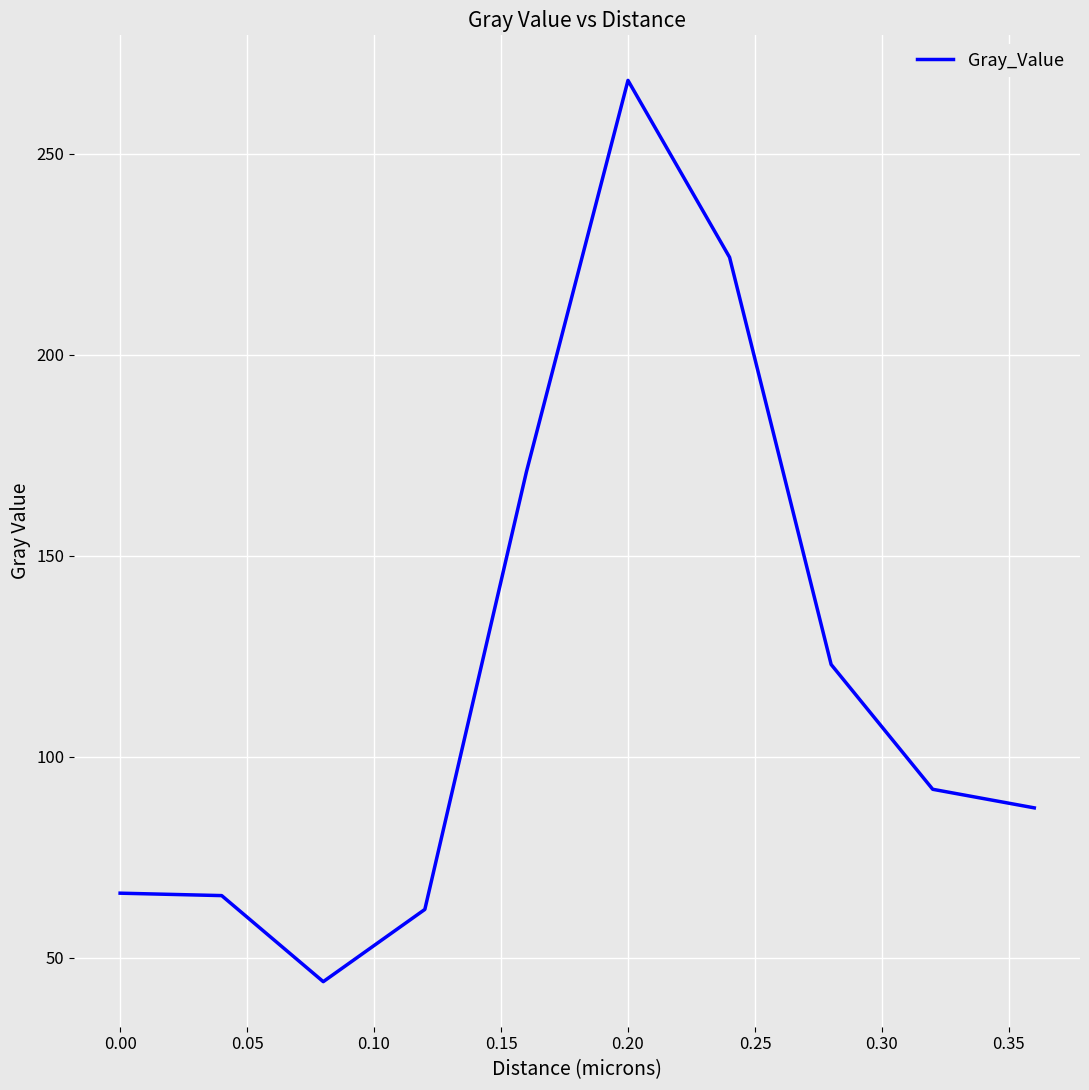

How many lines are shown in the chart?

1